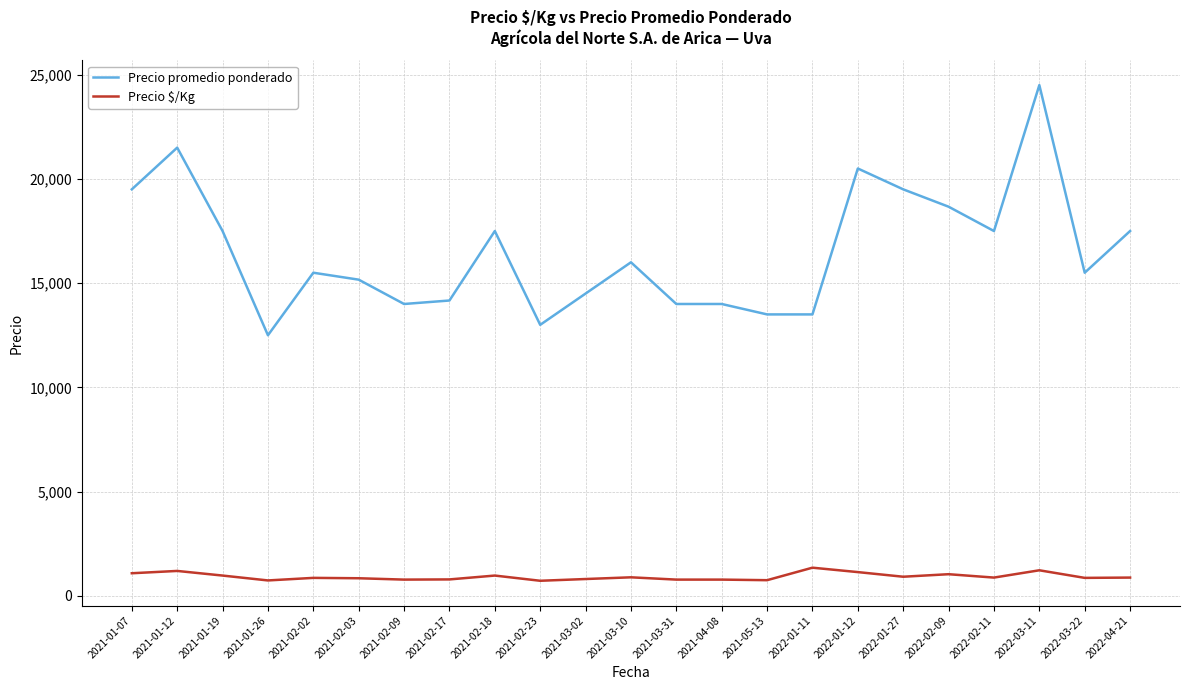

Rank the series by their average value, from highest to lowest.

Precio promedio ponderado, Precio $/Kg